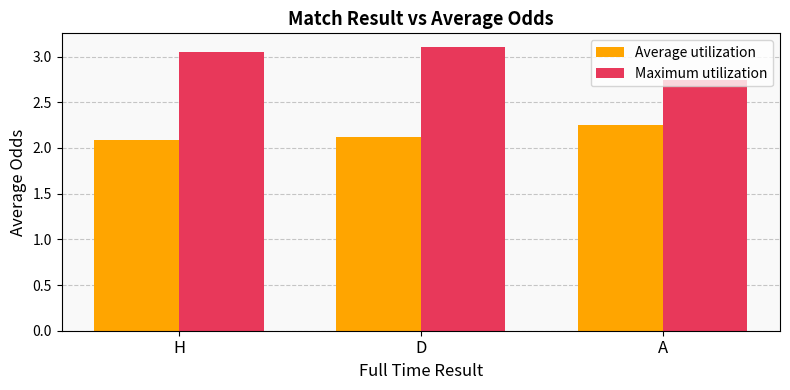

Rank the series by their average value, from lowest to highest.

Average utilization, Maximum utilization